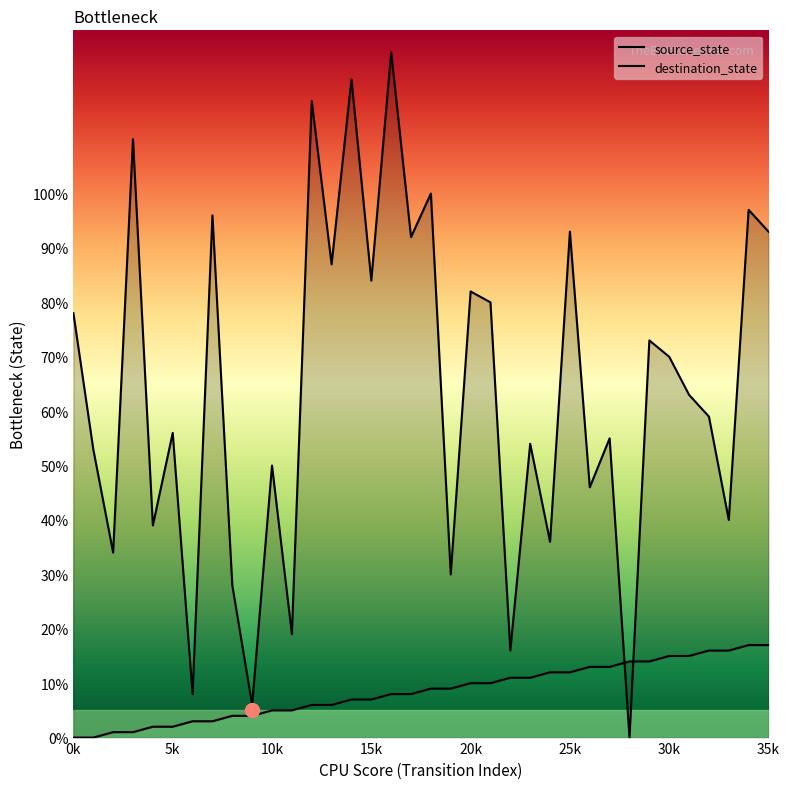

At which label does destination_state reach its peak?

16